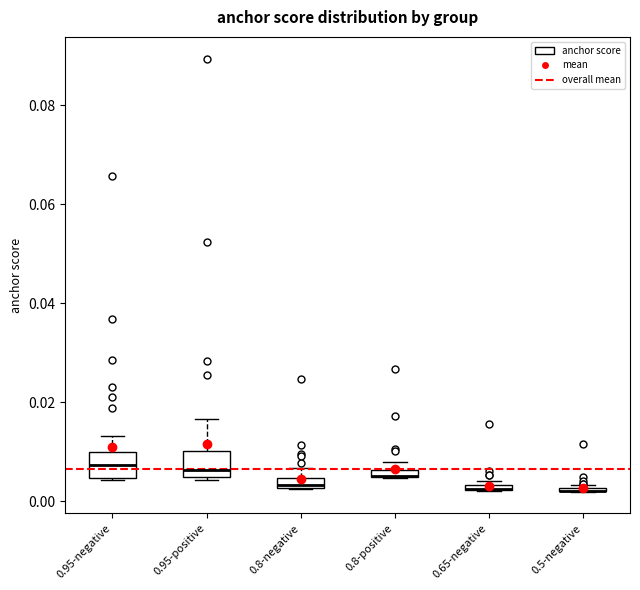

Where is the lower edge of the box for 0.8-negative on the y-axis? The values are not printed on the chart, so give them approximately, as read against the axis.

0.002